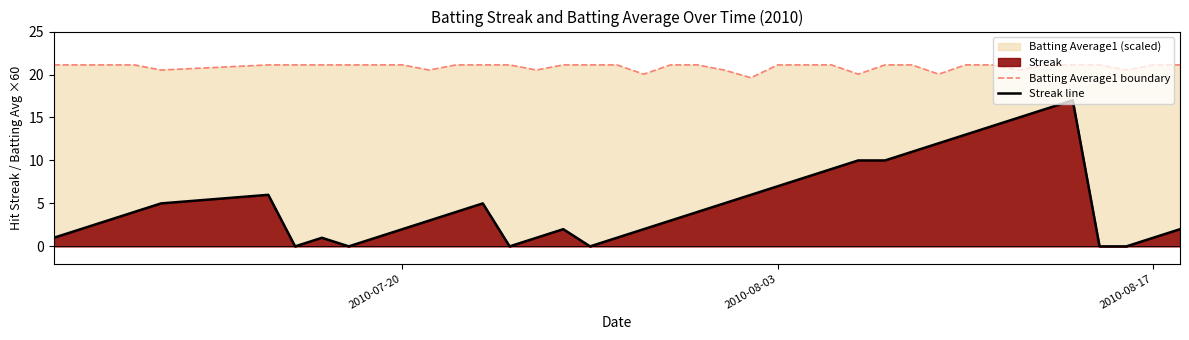

What is the difference between the maximum and minimum values in the Batting Average1 boundary series?

1.5